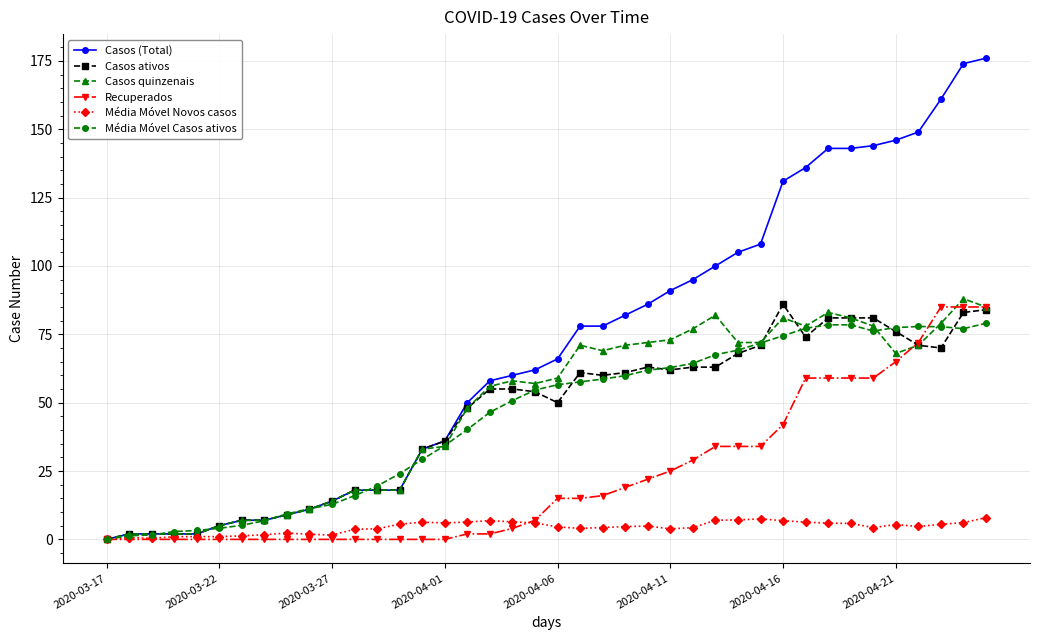

What is the highest value of the Casos ativos series?

86.0